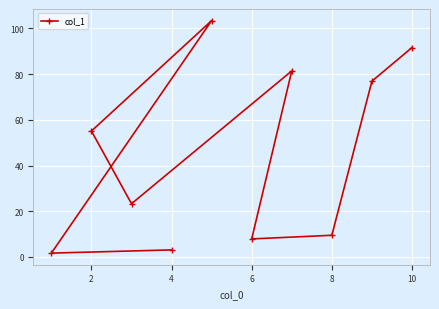

What is the greatest value displayed?

103.4